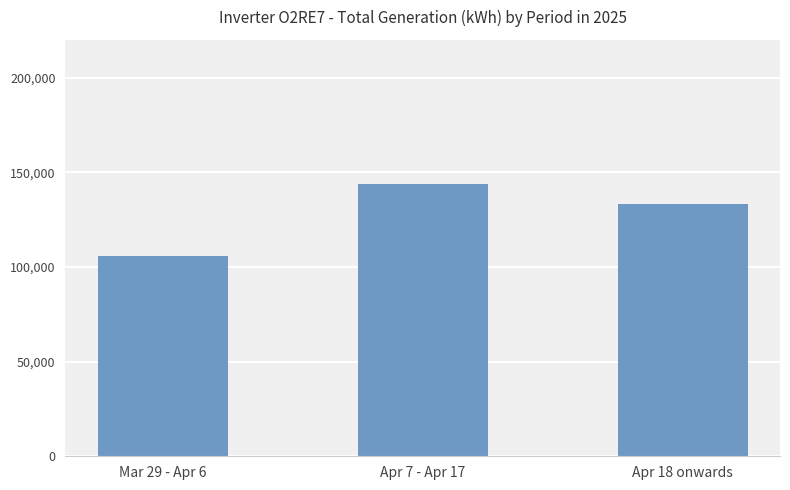

Between Apr 18 onwards and Mar 29 - Apr 6, which is larger?

Apr 18 onwards